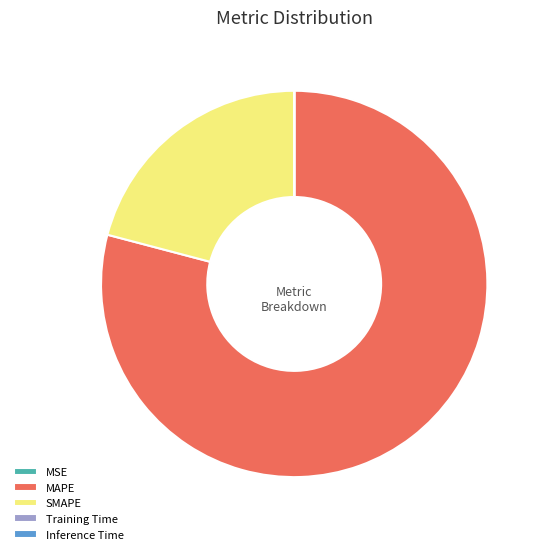

True or false: MAPE accounts for 92% of the total.

False